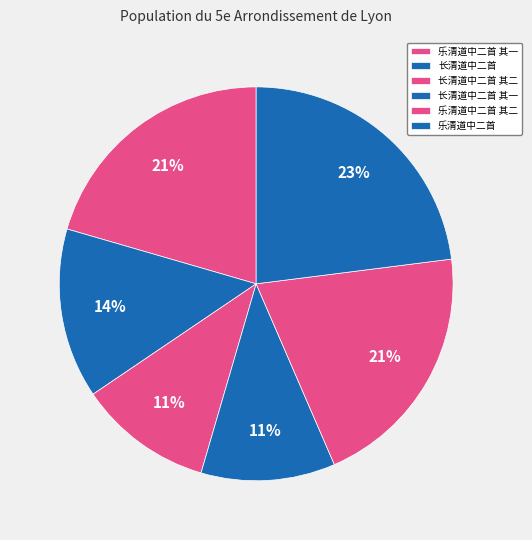

Which category has the biggest portion of the pie?

乐清道中二首